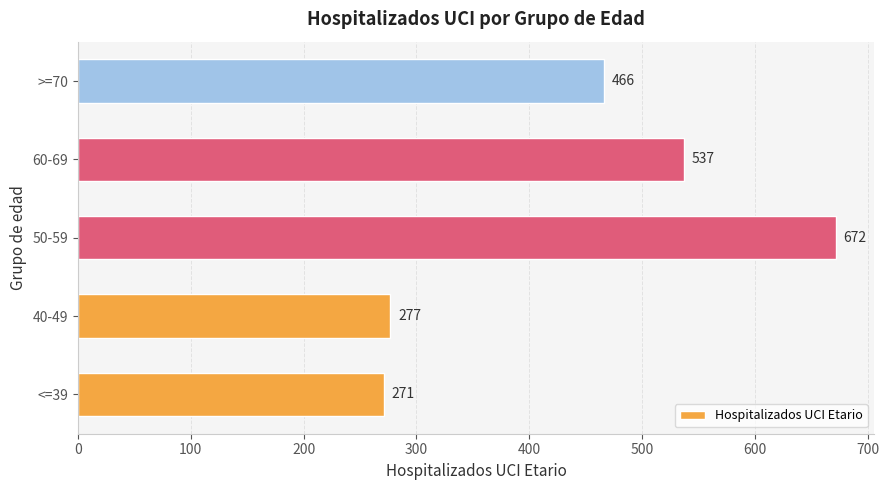

Reading bottom to top, what are all the values shown in this chart?

271	277	672	537	466